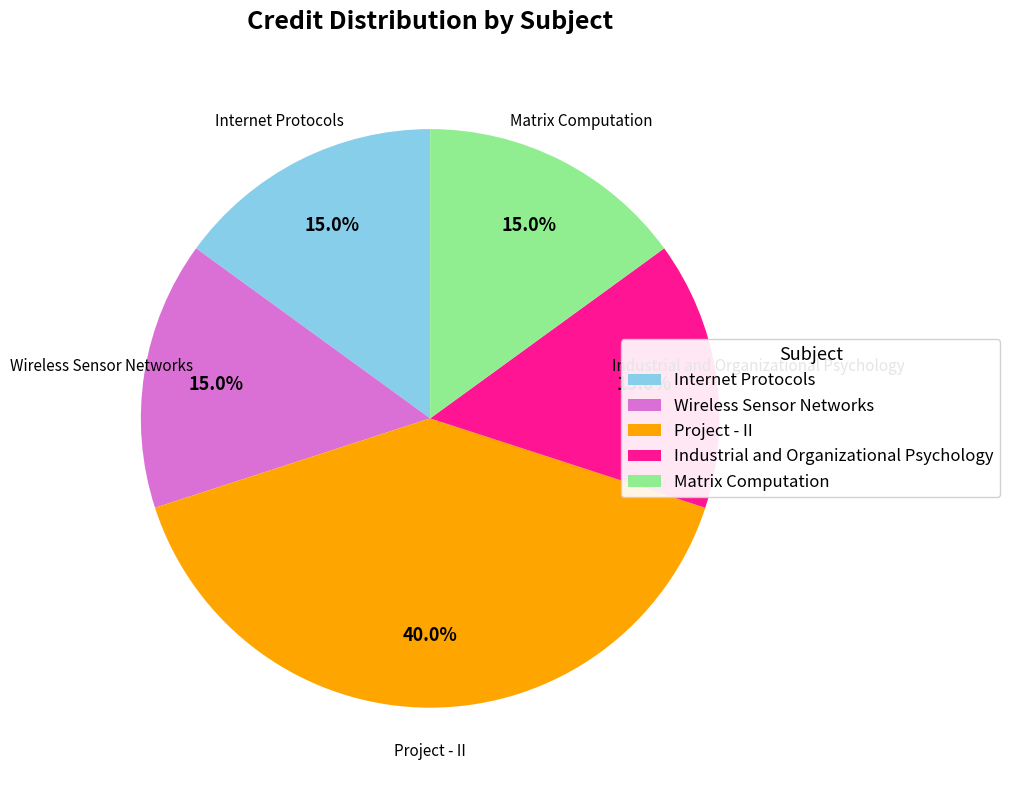

Between Wireless Sensor Networks and Project - II, which is larger?

Project - II